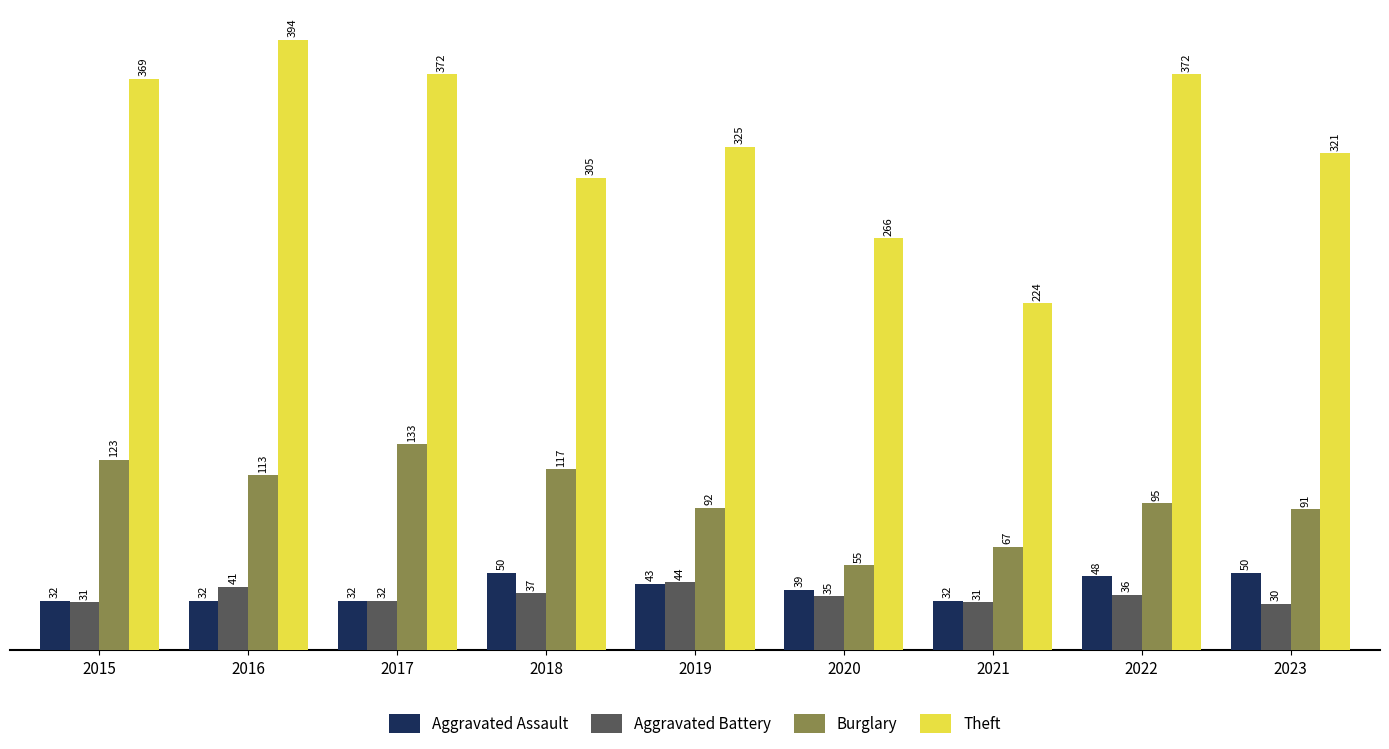

At how many categories does at least one series exceed 127?

9